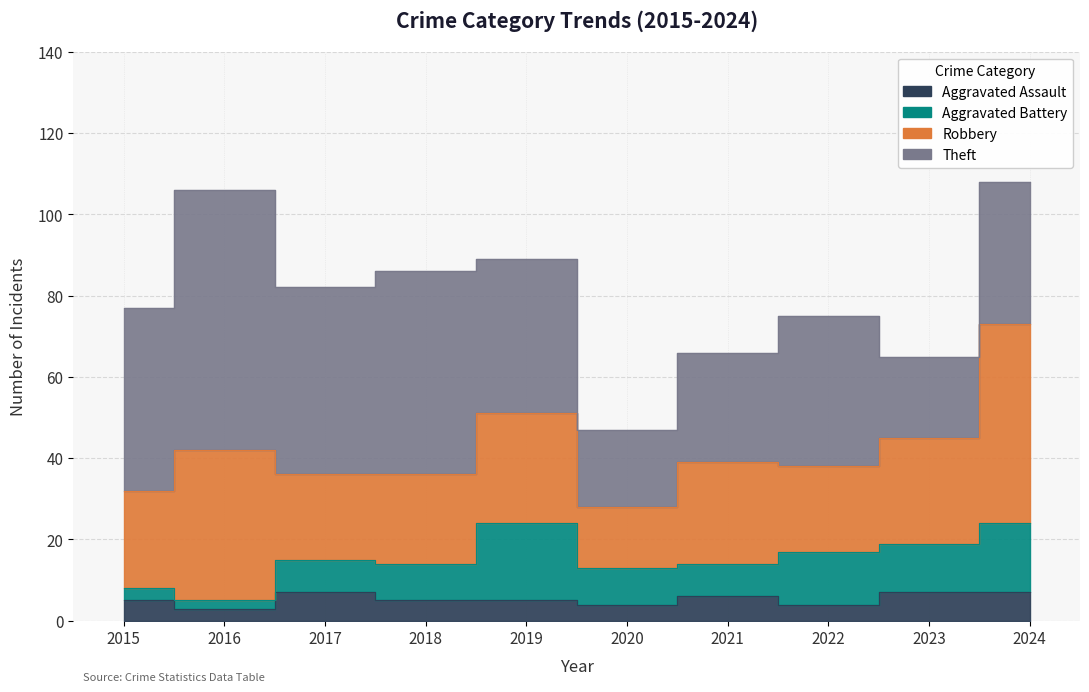

Does the chart have visible grid lines?

Yes